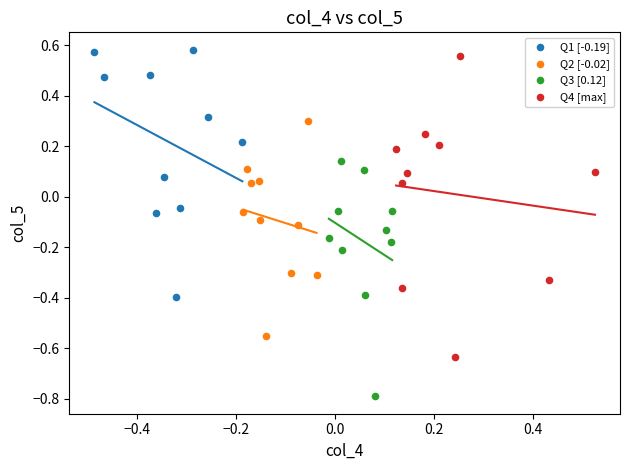

Which series reaches the maximum Y coordinate?

Q1 [-0.19]